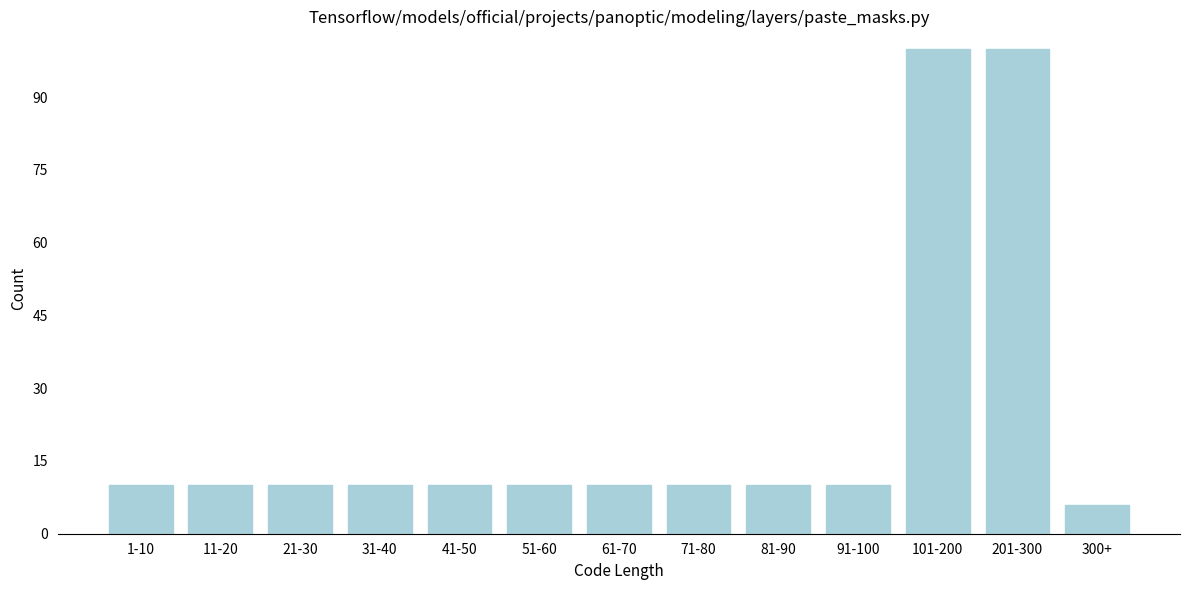

Reading left to right, what are all the values shown in this chart?

10	10	10	10	10	10	10	10	10	10	100	100	6